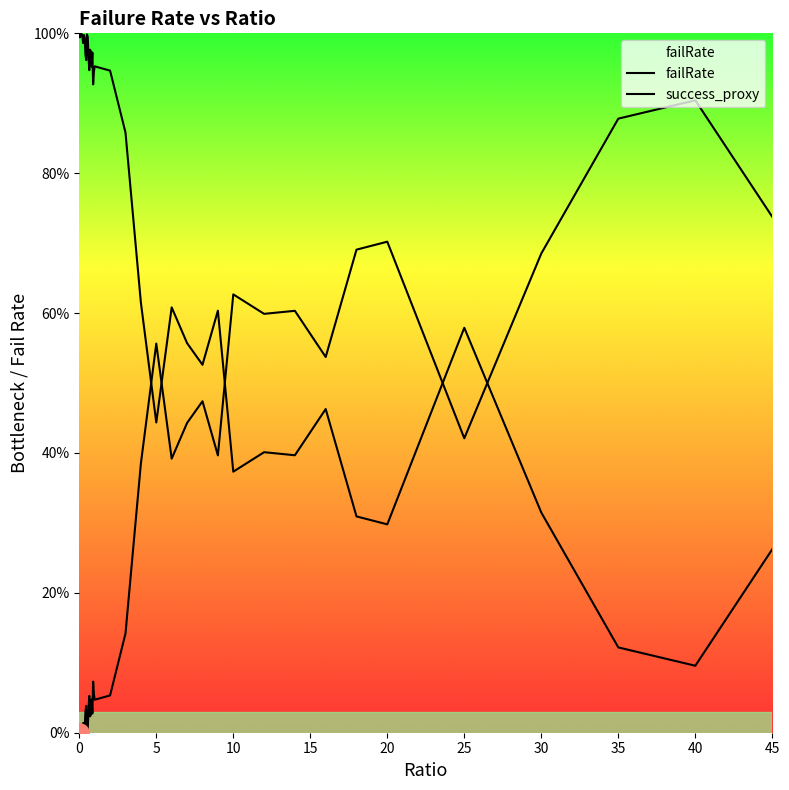

Does the chart display data point markers on the line(s)?

No